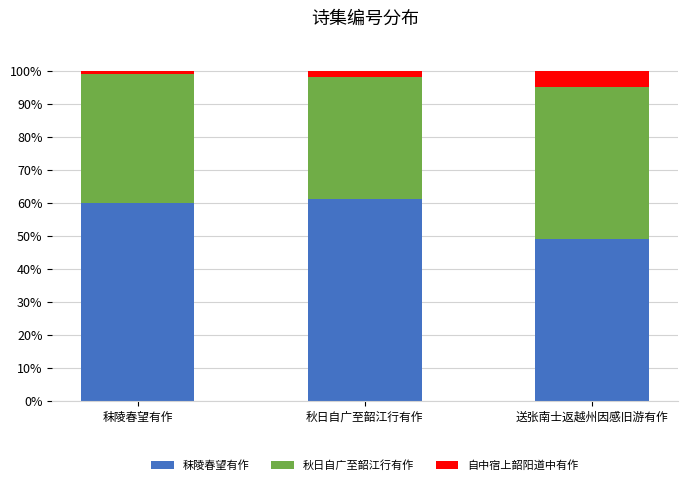

The 秣陵春望有作 series shows 60 at 秣陵春望有作. True or false?

True